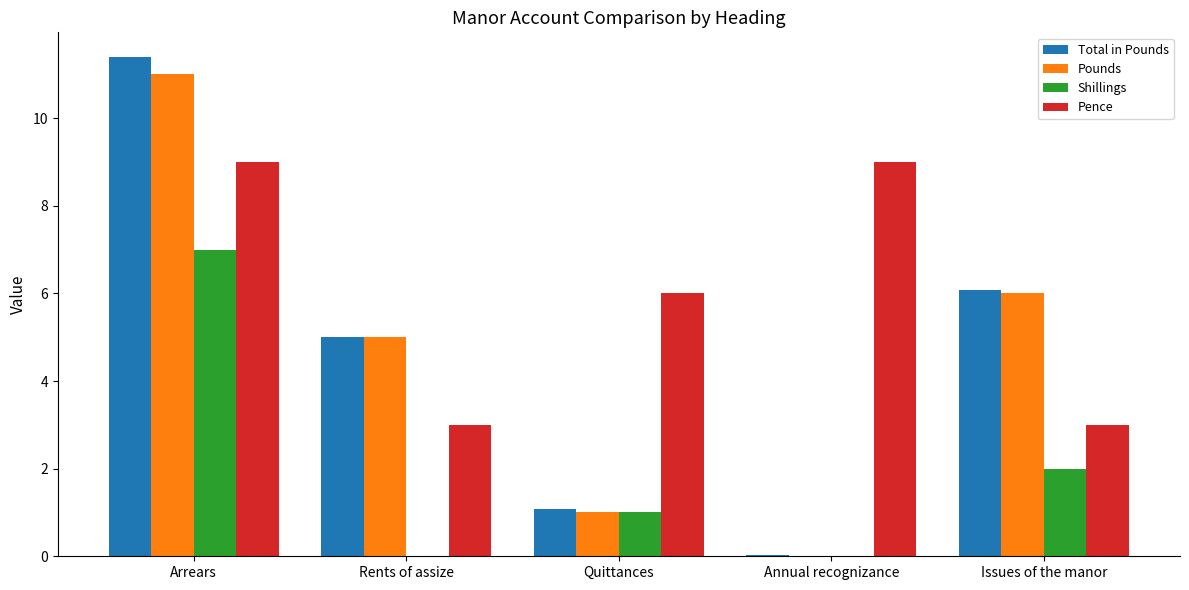

What are all the series names shown in the legend?

Total in Pounds, Pounds, Shillings, Pence